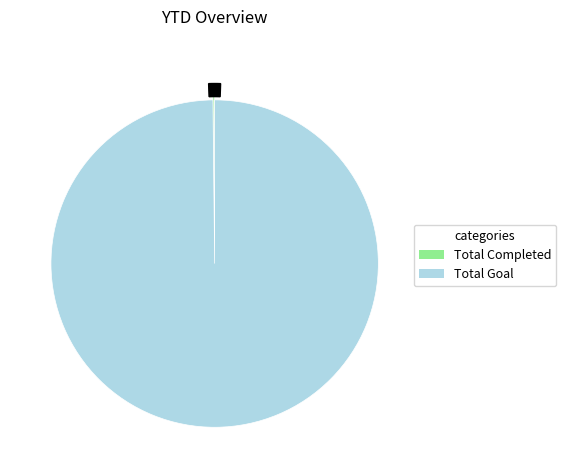

To the nearest percent, what percentage of the pie is Total Goal?

100%